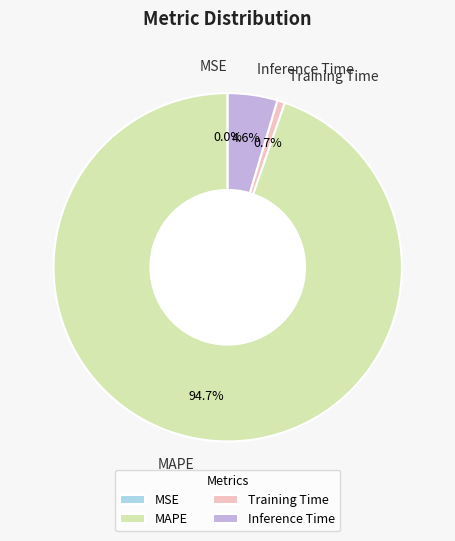

To the nearest percent, what portion does Training Time represent?

1%